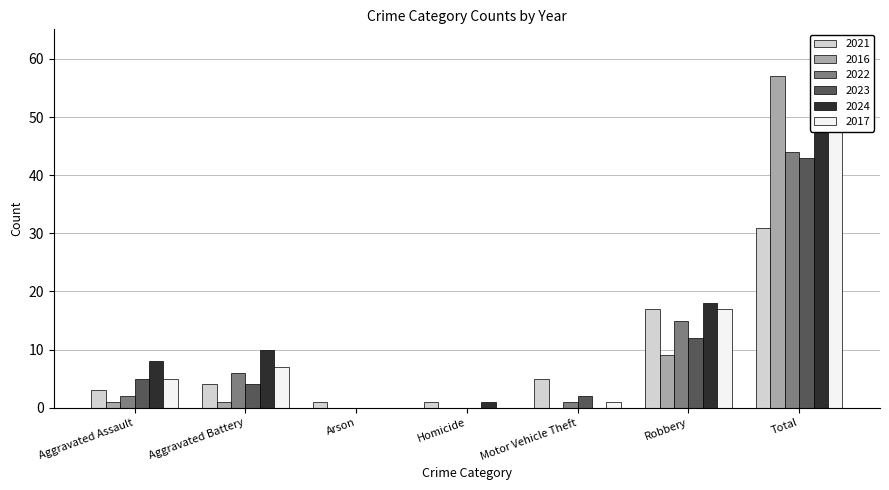

The value of 2021 at Aggravated Assault is 3. True or false?

True